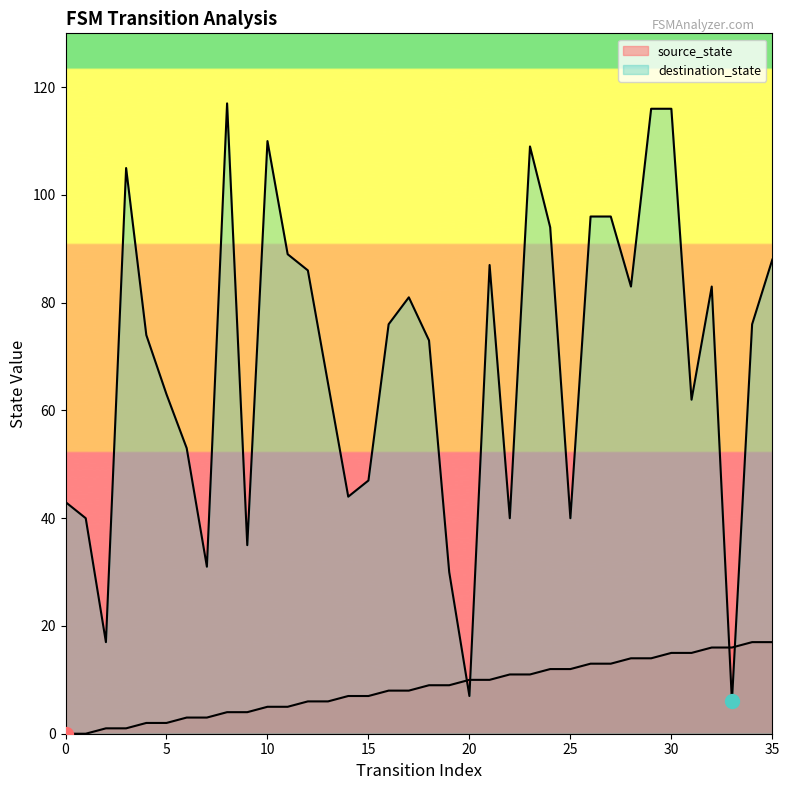

The value of source_state at 19 is 5. True or false?

False